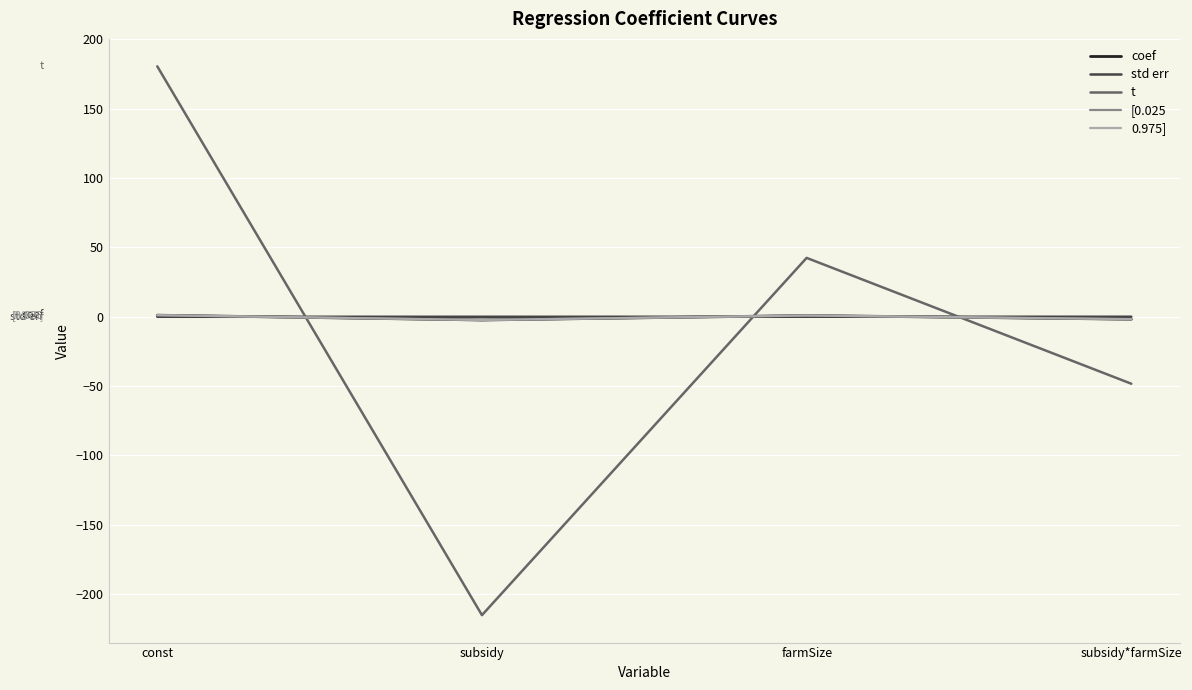

At which category does the chart reach its peak across all series?

const